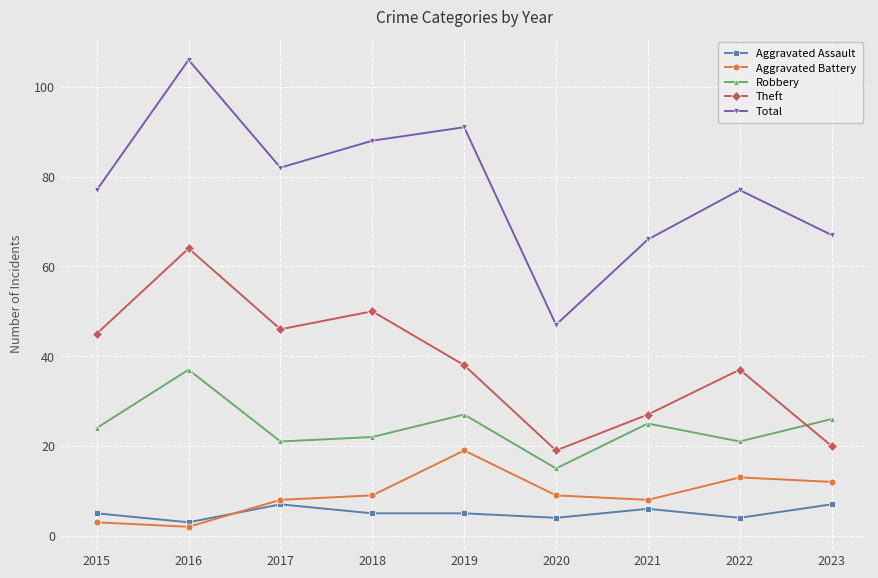

What are all the series names shown in the legend?

Aggravated Assault, Aggravated Battery, Robbery, Theft, Total